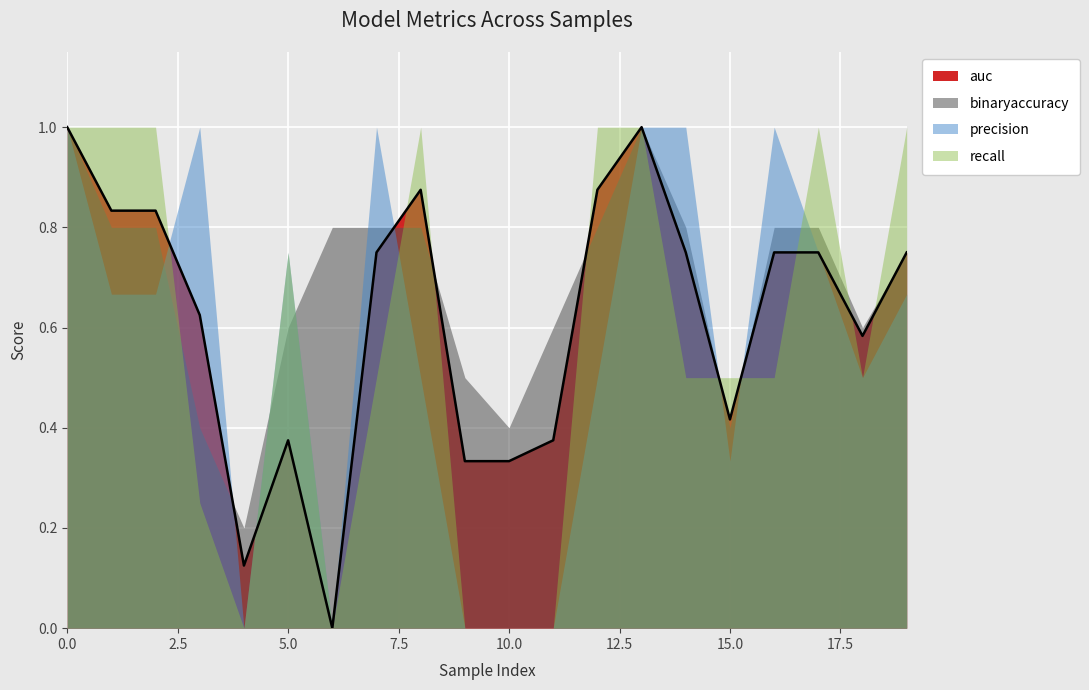

Reading right to left, what are all the values shown in this chart?

auc: 19=0.8	18=0.6	17=0.8	16=0.8	15=0.4	14=0.8	13=1.0	12=0.9	11=0.4	10=0.3	9=0.3	8=0.9	7=0.8	6=0.0	5=0.4	4=0.1	3=0.6	2=0.8	1=0.8	0=1.0
binaryaccuracy: 19=0.8	18=0.6	17=0.8	16=0.8	15=0.4	14=0.8	13=1.0	12=0.8	11=0.6	10=0.4	9=0.5	8=0.8	7=0.8	6=0.8	5=0.6	4=0.2	3=0.4	2=0.8	1=0.8	0=1.0
precision: 19=0.7	18=0.5	17=0.8	16=1.0	15=0.3	14=1.0	13=1.0	12=0.5	11=0.0	10=0.0	9=0.0	8=0.5	7=1.0	6=0.0	5=0.8	4=0.0	3=1.0	2=0.7	1=0.7	0=1.0
recall: 19=1.0	18=0.5	17=1.0	16=0.5	15=0.5	14=0.5	13=1.0	12=1.0	11=0.0	10=0.0	9=0.0	8=1.0	7=0.5	6=0.0	5=0.8	4=0.0	3=0.2	2=1.0	1=1.0	0=1.0